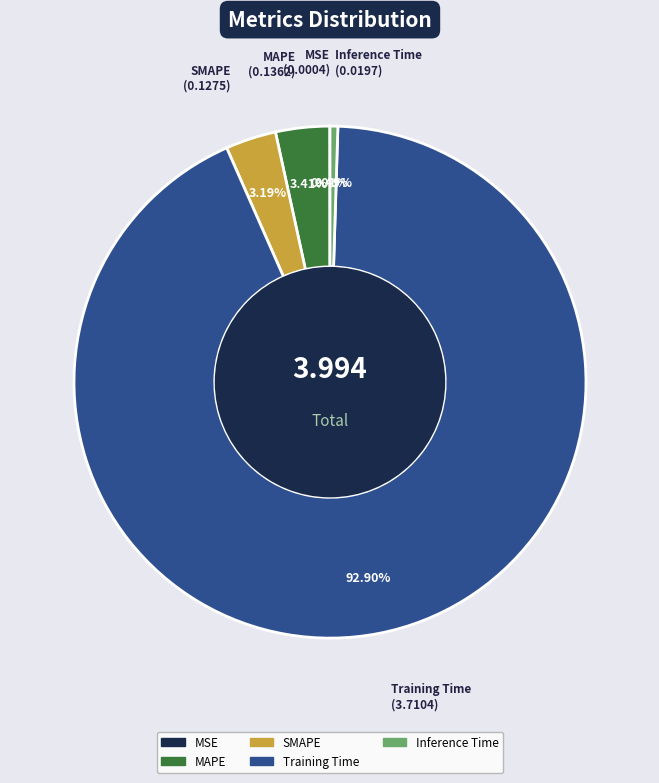

Does Training Time represent more than half of the total?

Yes